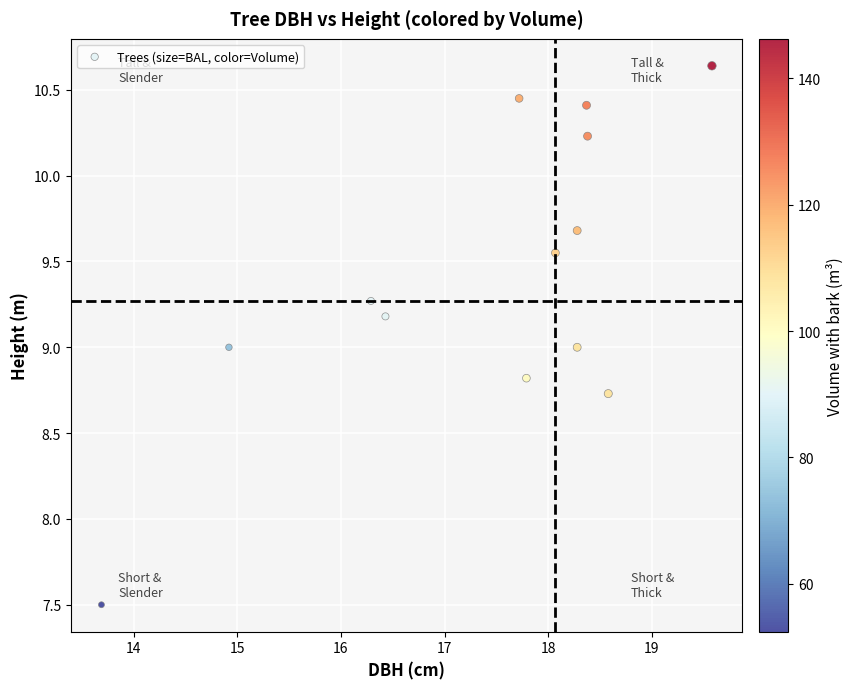

What is the range of Y values (max minus min)?

3.1